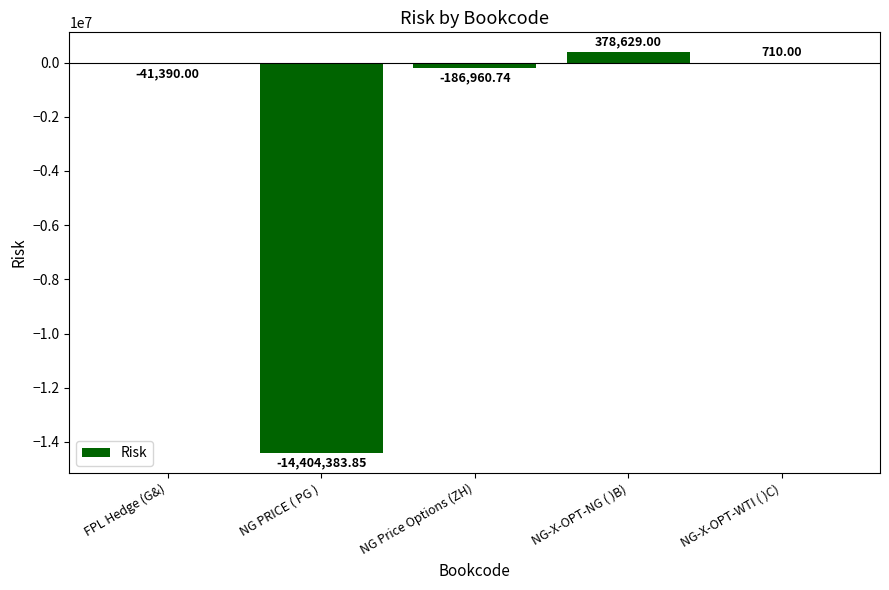

The chart shows a value of -186960.7 at NG Price Options (ZH). True or false?

True